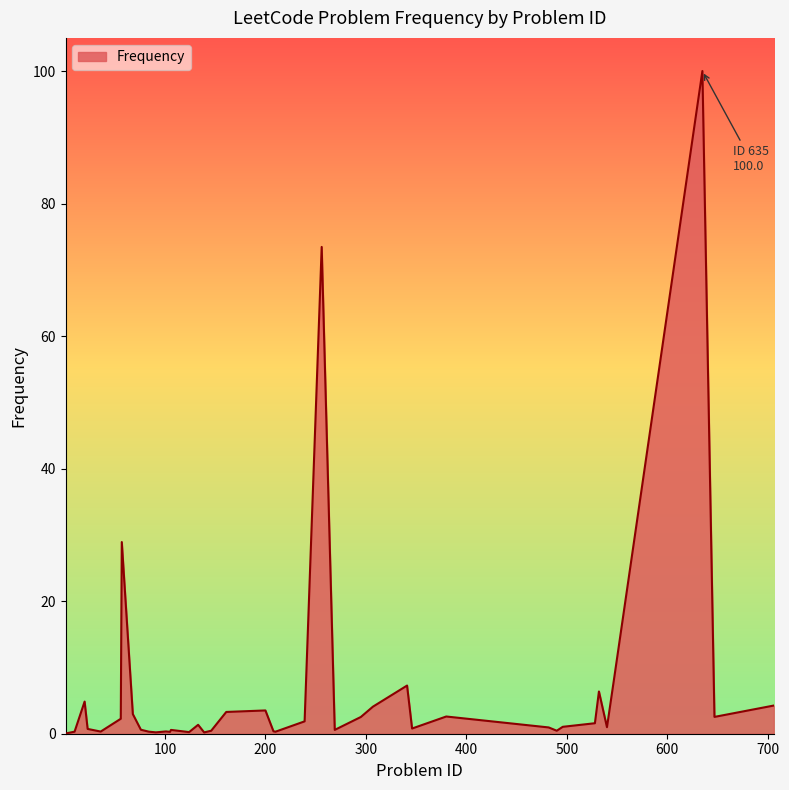

What is the greatest value displayed?

100.0